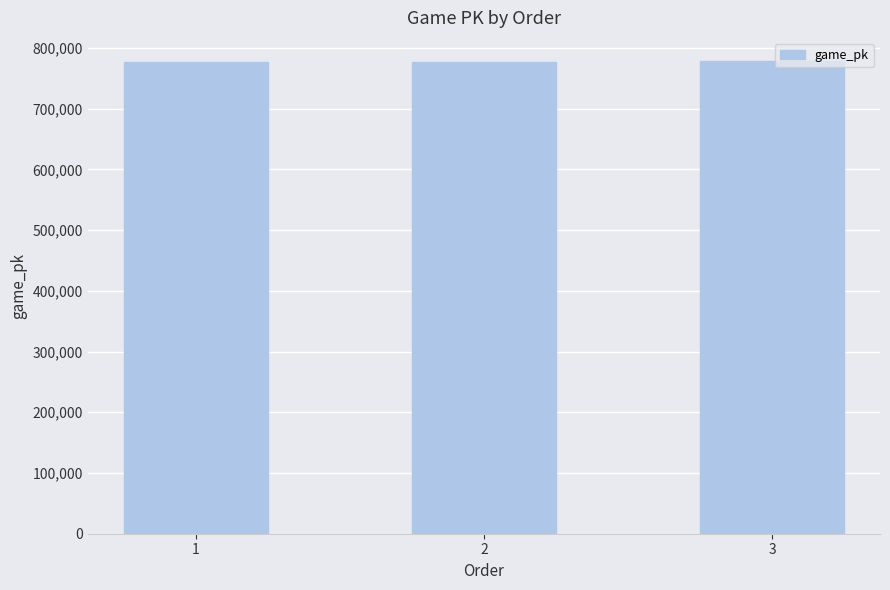

What is the greatest value displayed?

777736